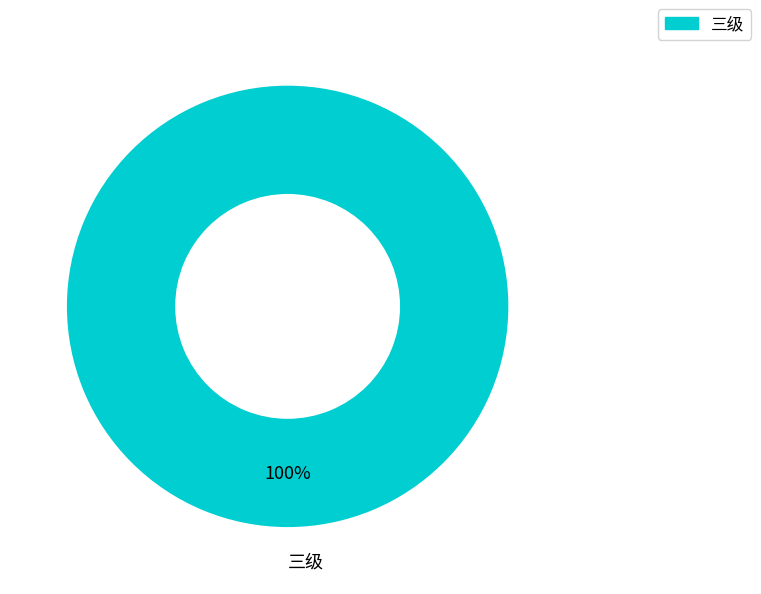

Rank the categories by value from lowest to highest.

三级